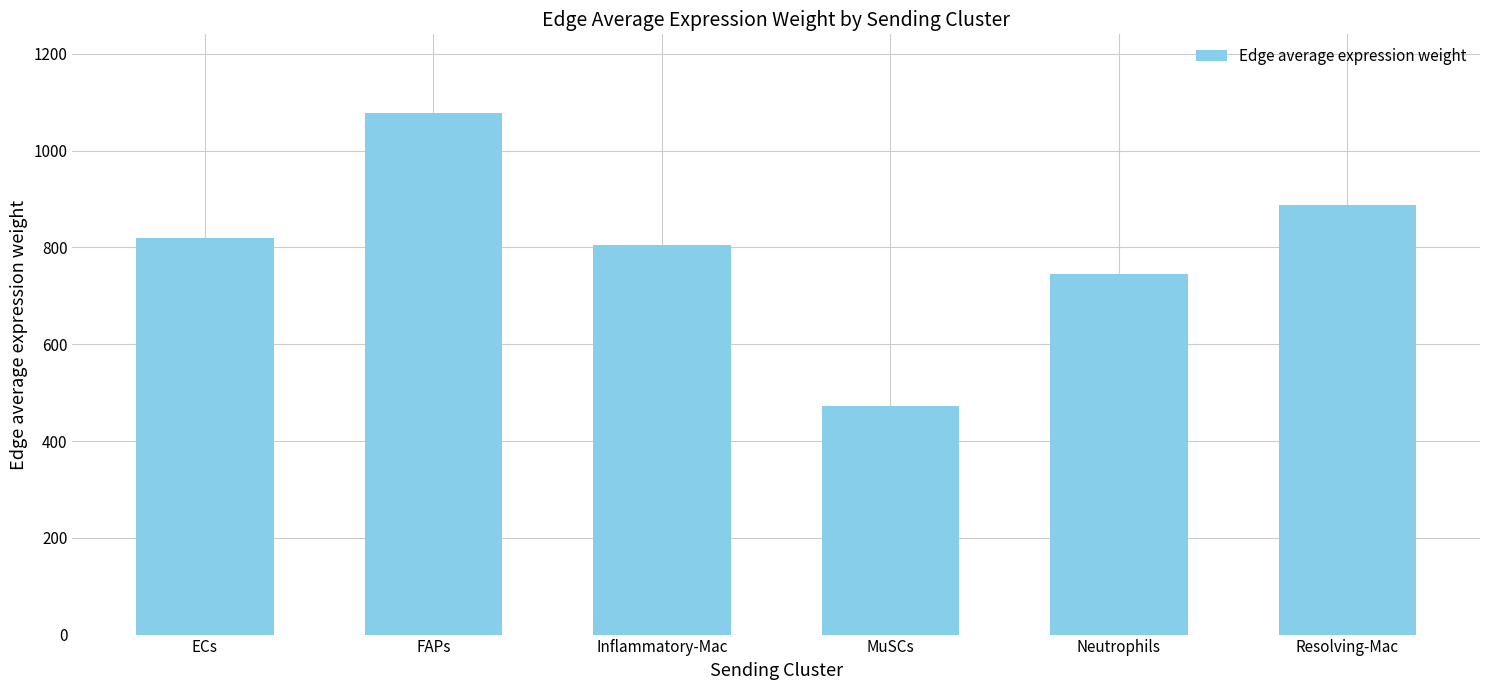

Between ECs and Resolving-Mac, which is larger?

Resolving-Mac